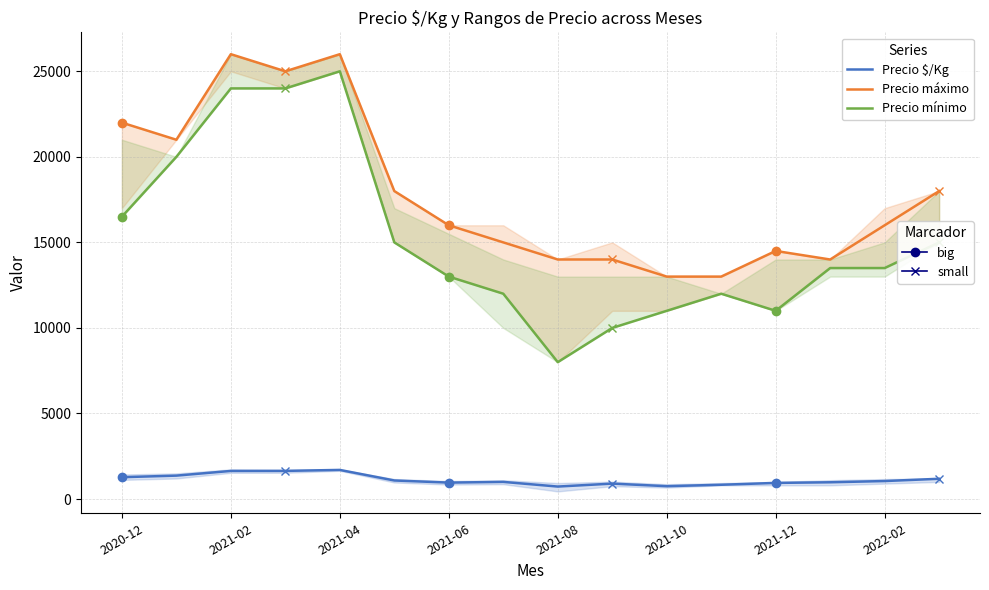

At which category does the chart reach its peak across all series?

2021-02